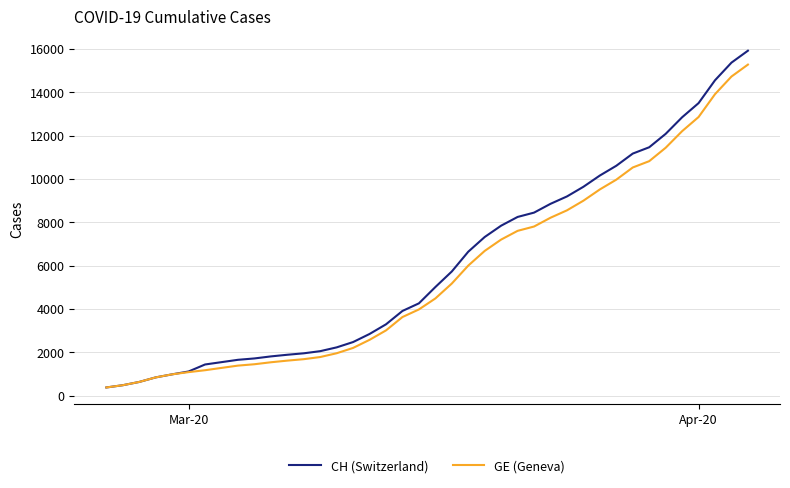

Which series has the largest range (max minus min)?

CH (Switzerland)